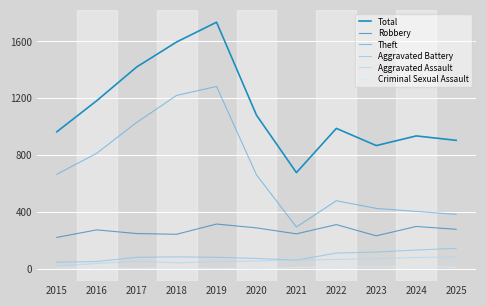

What is the total value across all series at 2018?

3190